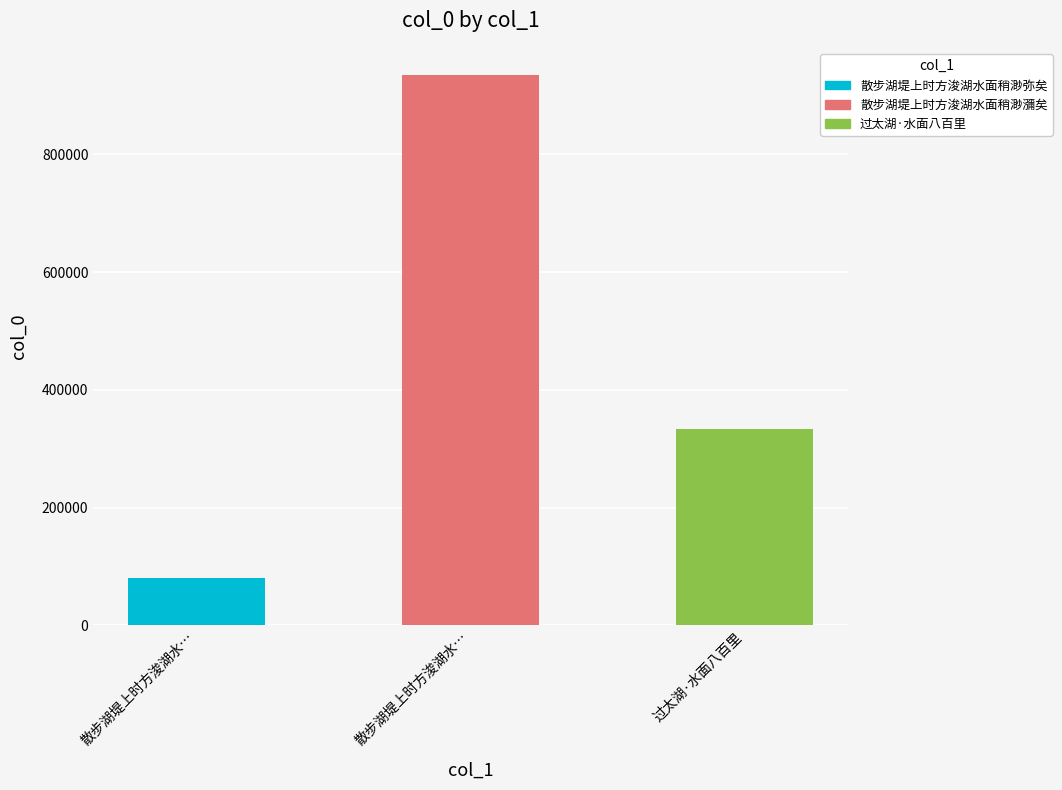

Count the number of categories in the chart.

3